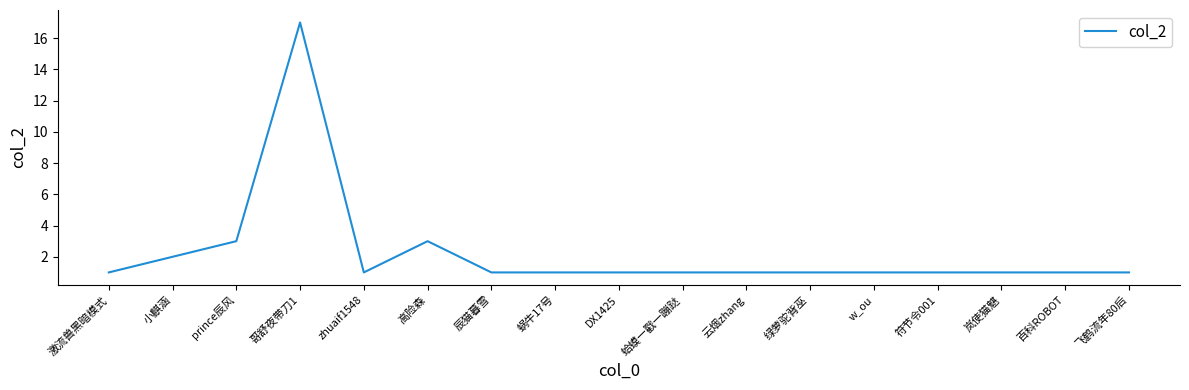

Does the chart have visible grid lines?

No